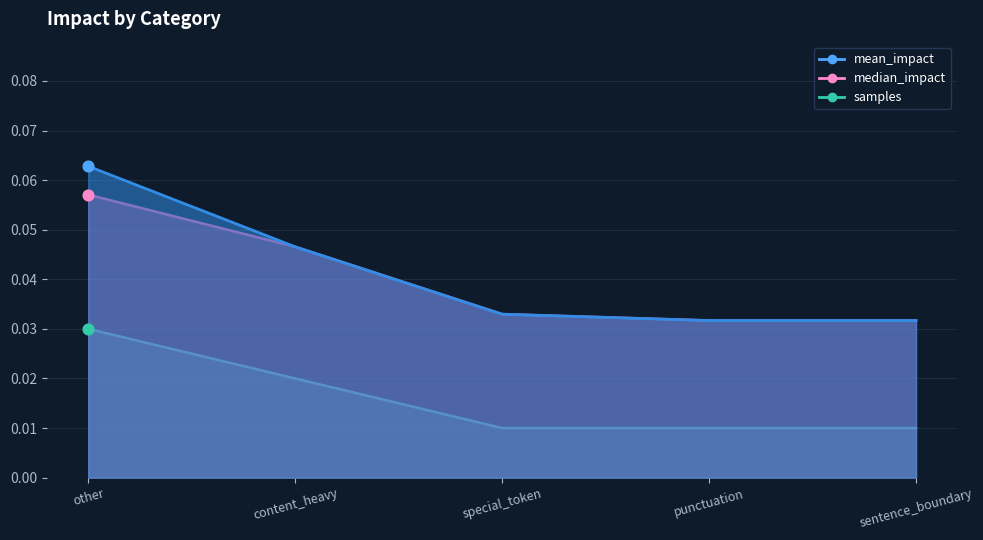

Which series reaches the maximum Y coordinate?

mean_impact